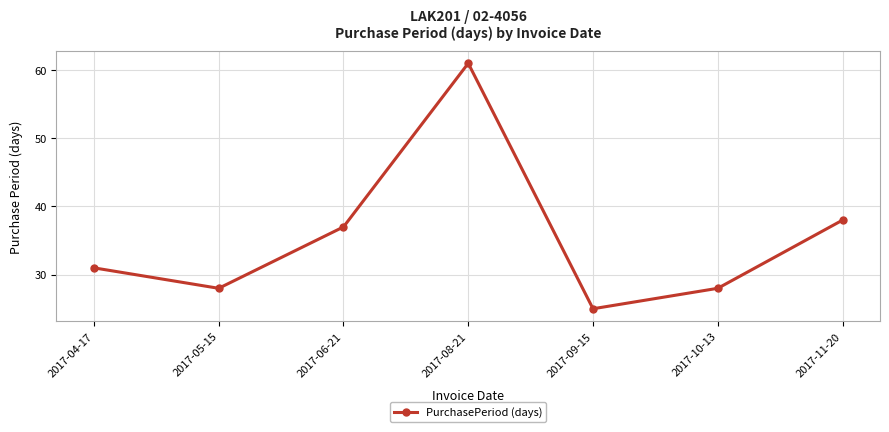

What is the greatest value displayed?

61